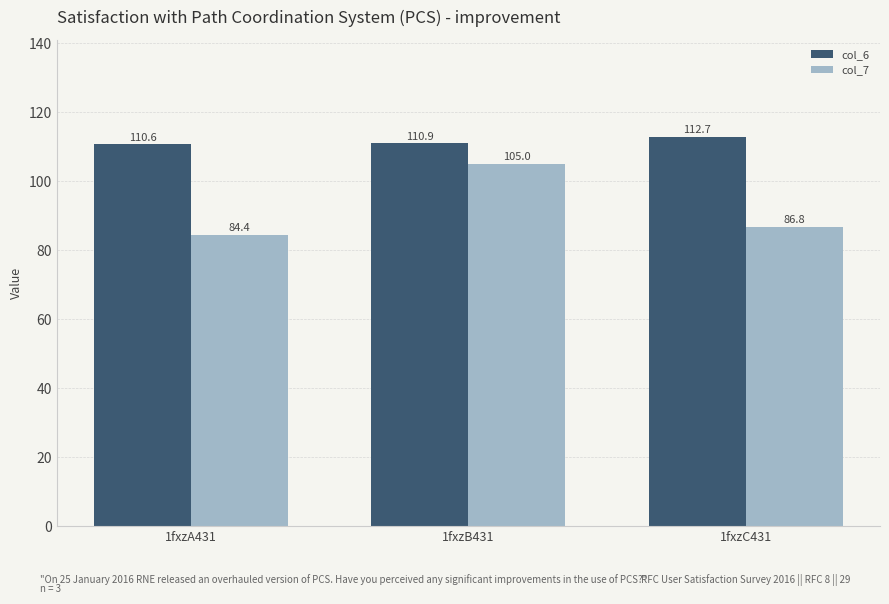

What is the maximum value for col_6?

112.7